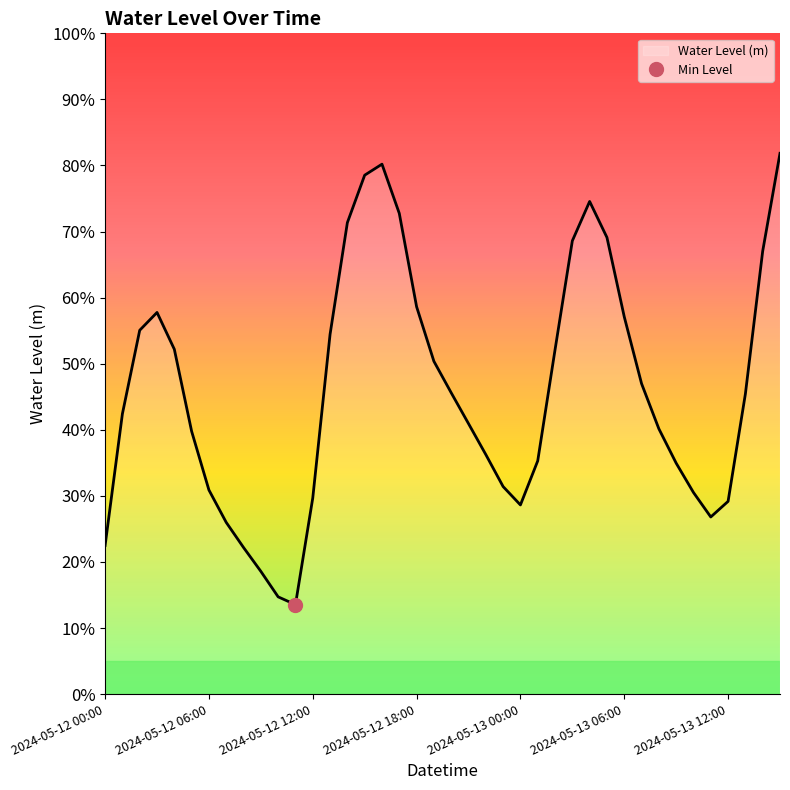

How many values are between 0 and 1?

40